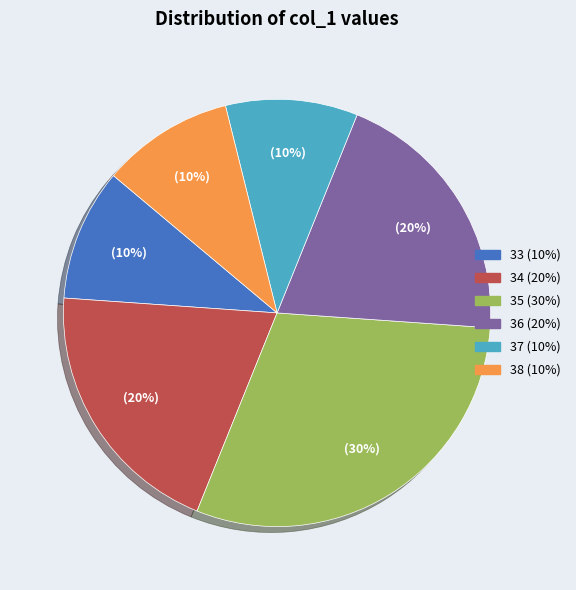

Approximately how many times larger is the value at 38 (10%) compared to 35 (30%)?

0.3